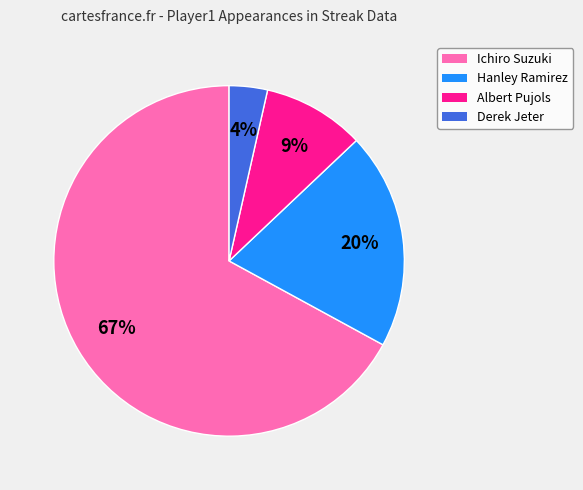

How many segments does this pie chart have?

4